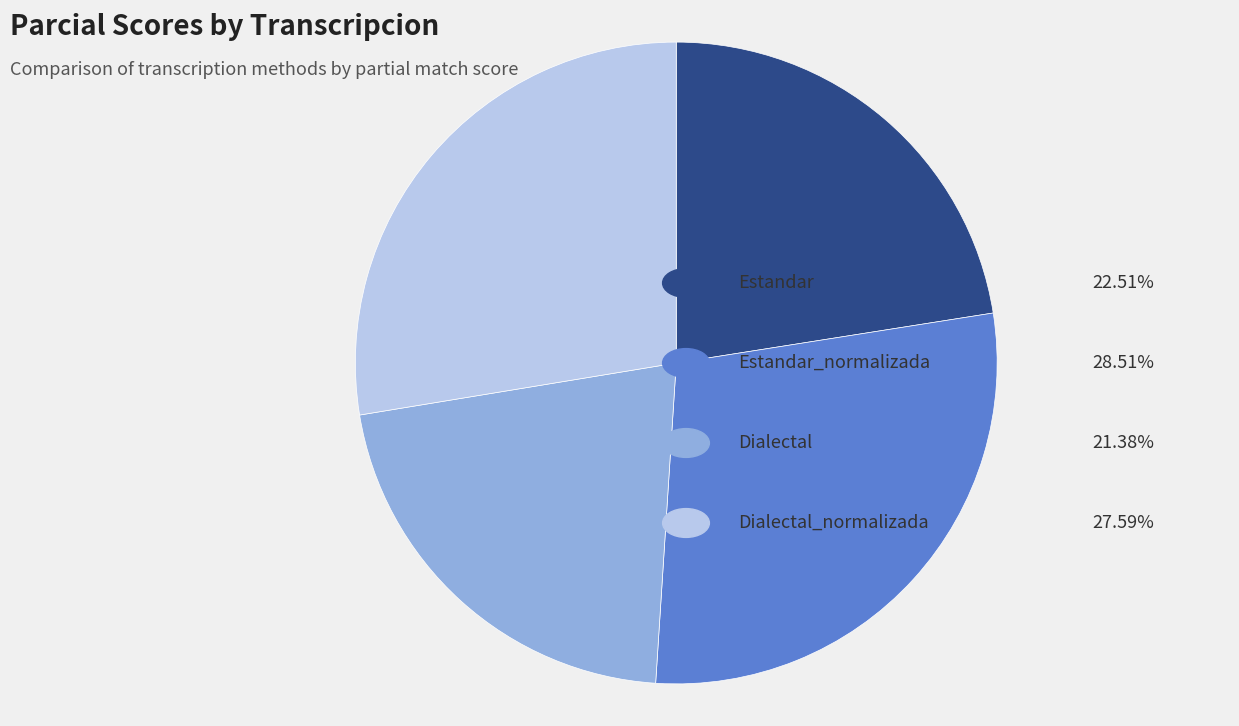

Is there any slice that represents more than half of the pie?

No